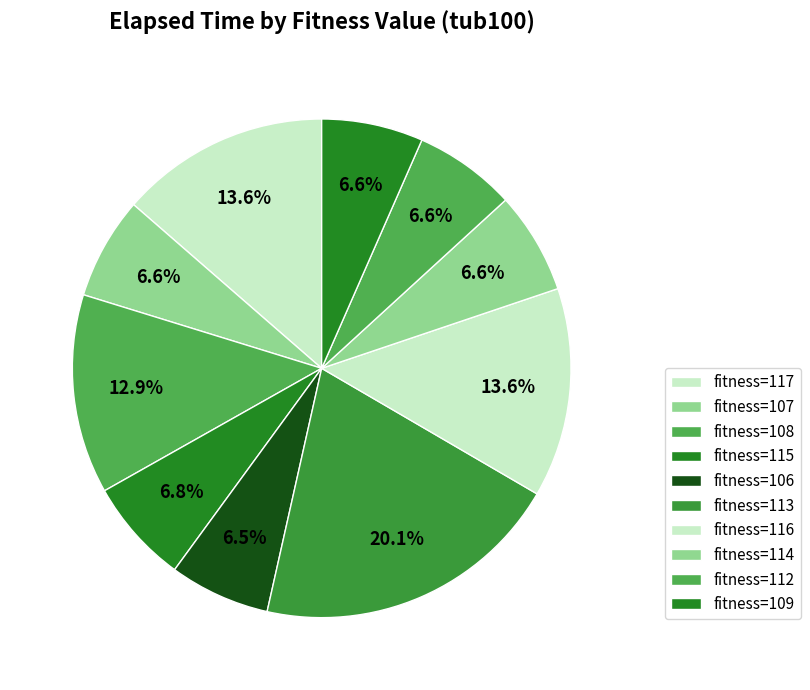

How many segments does this pie chart have?

10